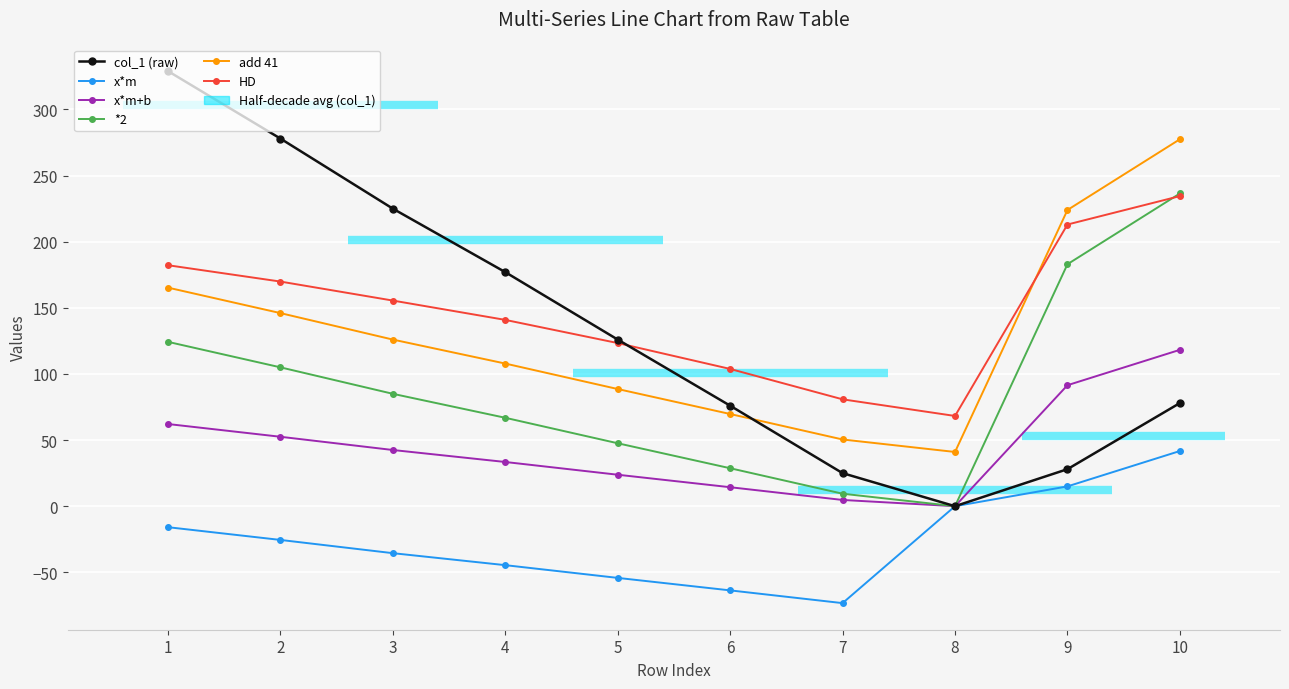

Count the number of categories in the chart.

10